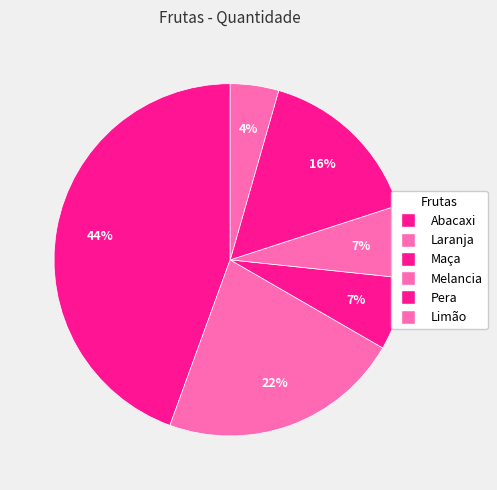

To the nearest percent, what is the difference between the Maça and Pera slice percentages?

9%